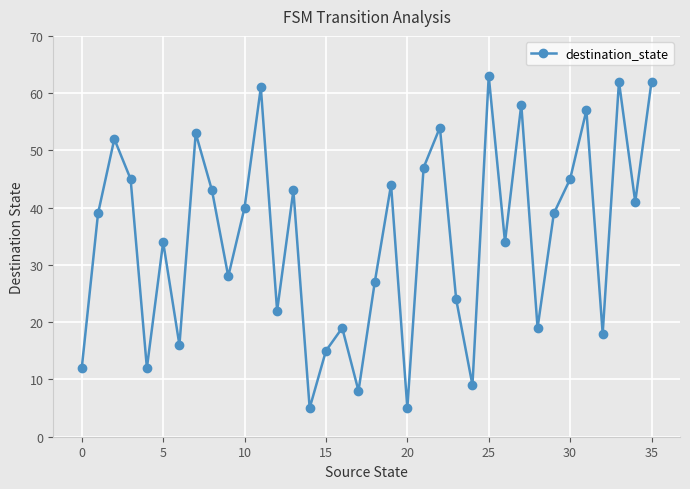

What is the greatest value displayed?

63